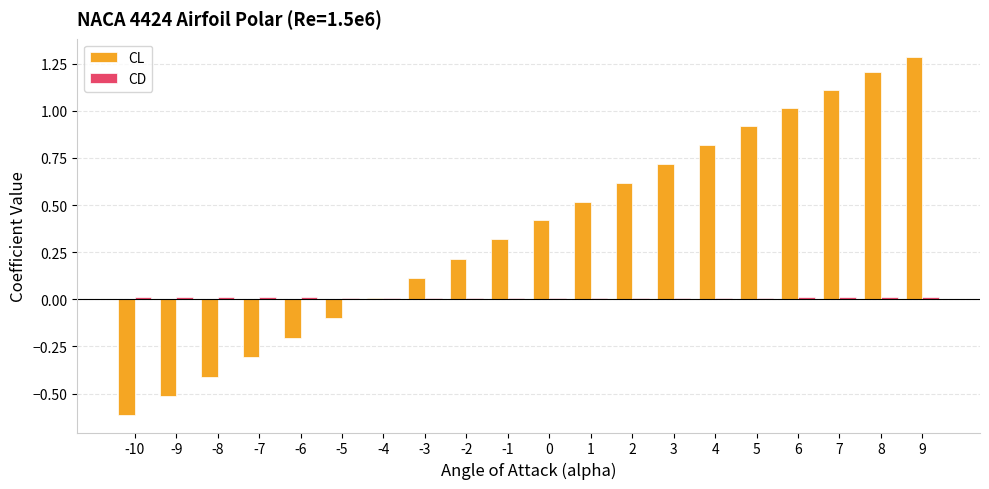

The value of CL at -8 is -0.4. True or false?

True